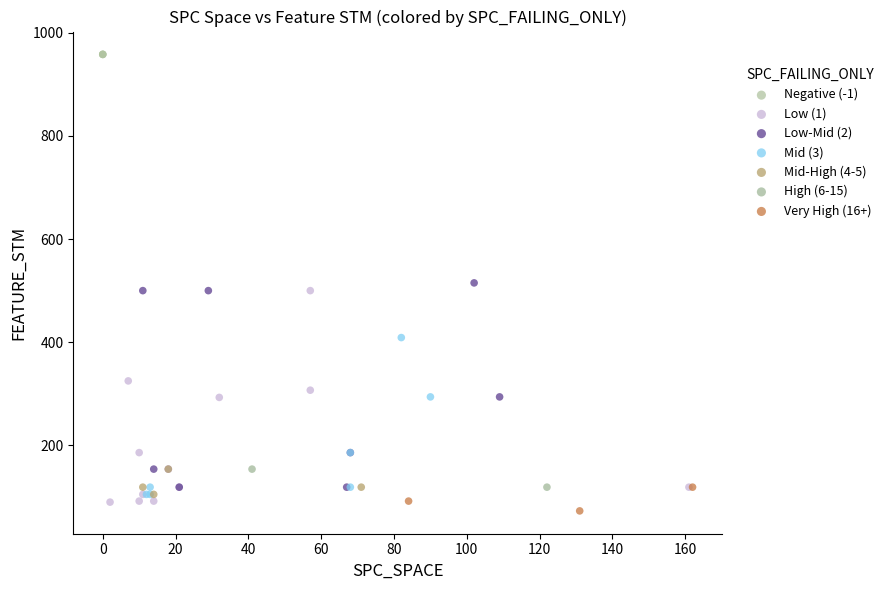

What are all the series names shown in the legend?

Negative (-1), Low (1), Low-Mid (2), Mid (3), Mid-High (4-5), High (6-15), Very High (16+)